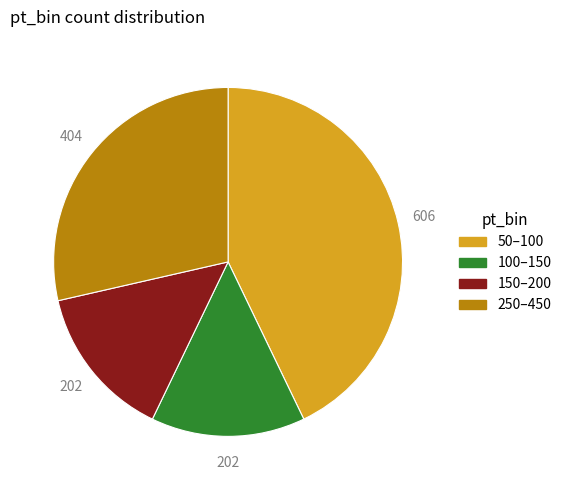

Does any single category account for the majority?

No